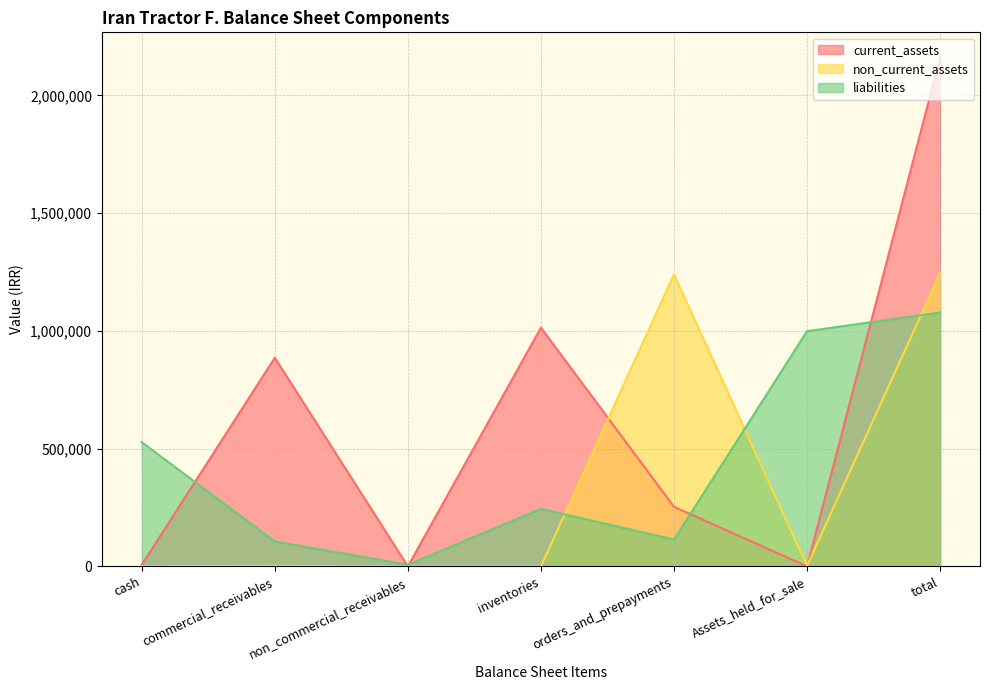

At which category does the chart reach its minimum across all series?

non_commercial_receivables